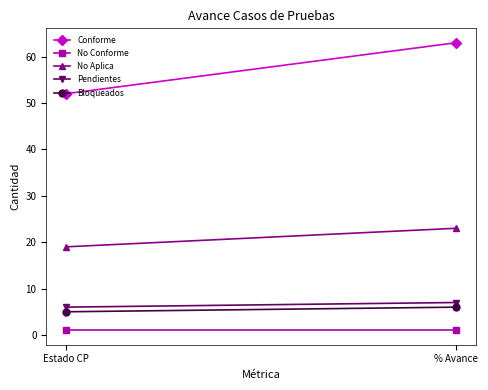

Is it true that Conforme equals 25 at Estado CP?

False